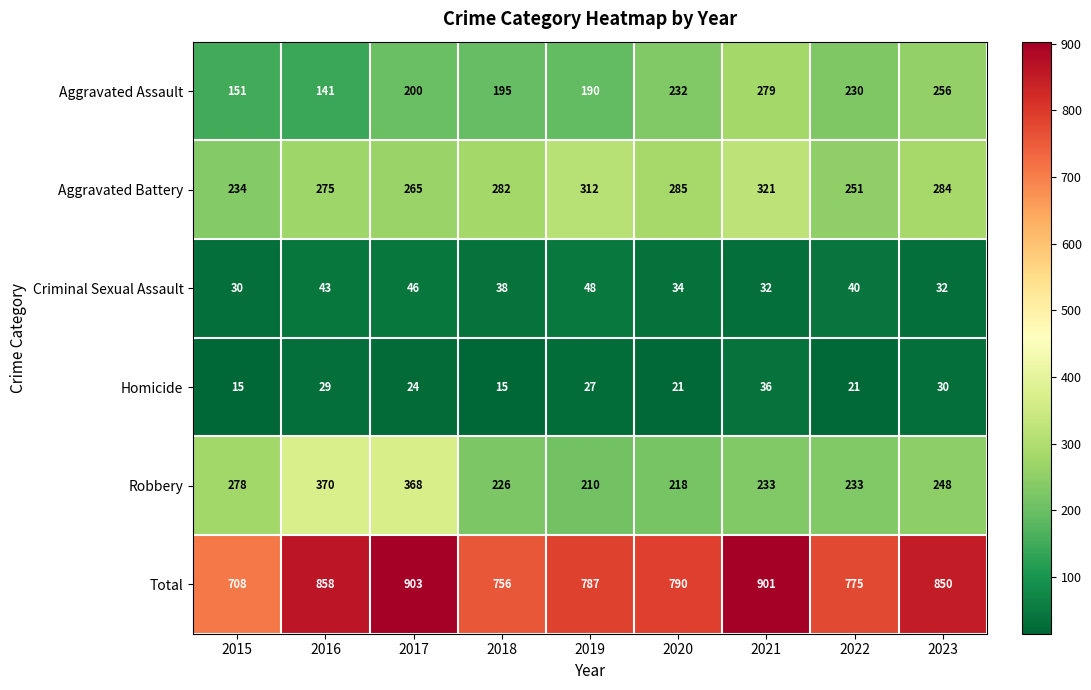

Where does the Criminal Sexual Assault series first go above 38?

2016